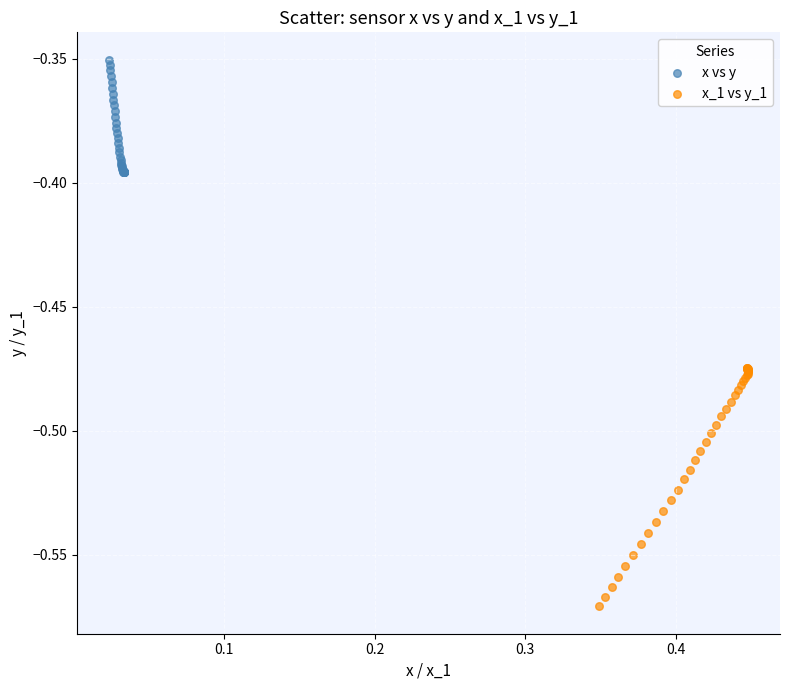

Which series has the largest Y range (max minus min)?

x_1 vs y_1